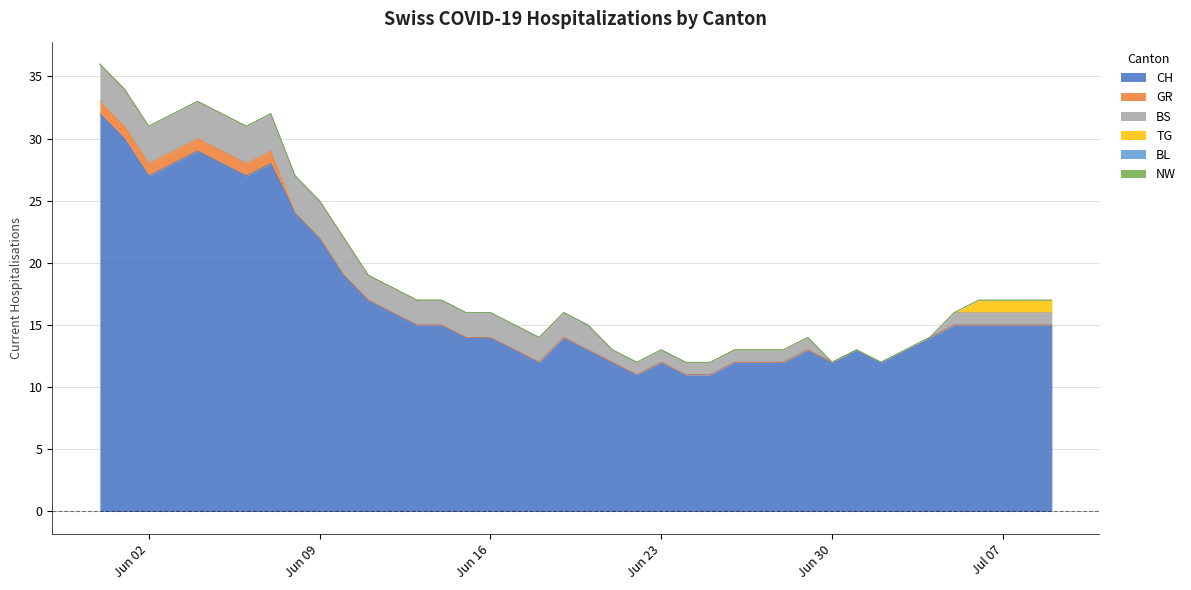

Does the chart display data point markers on the line(s)?

No